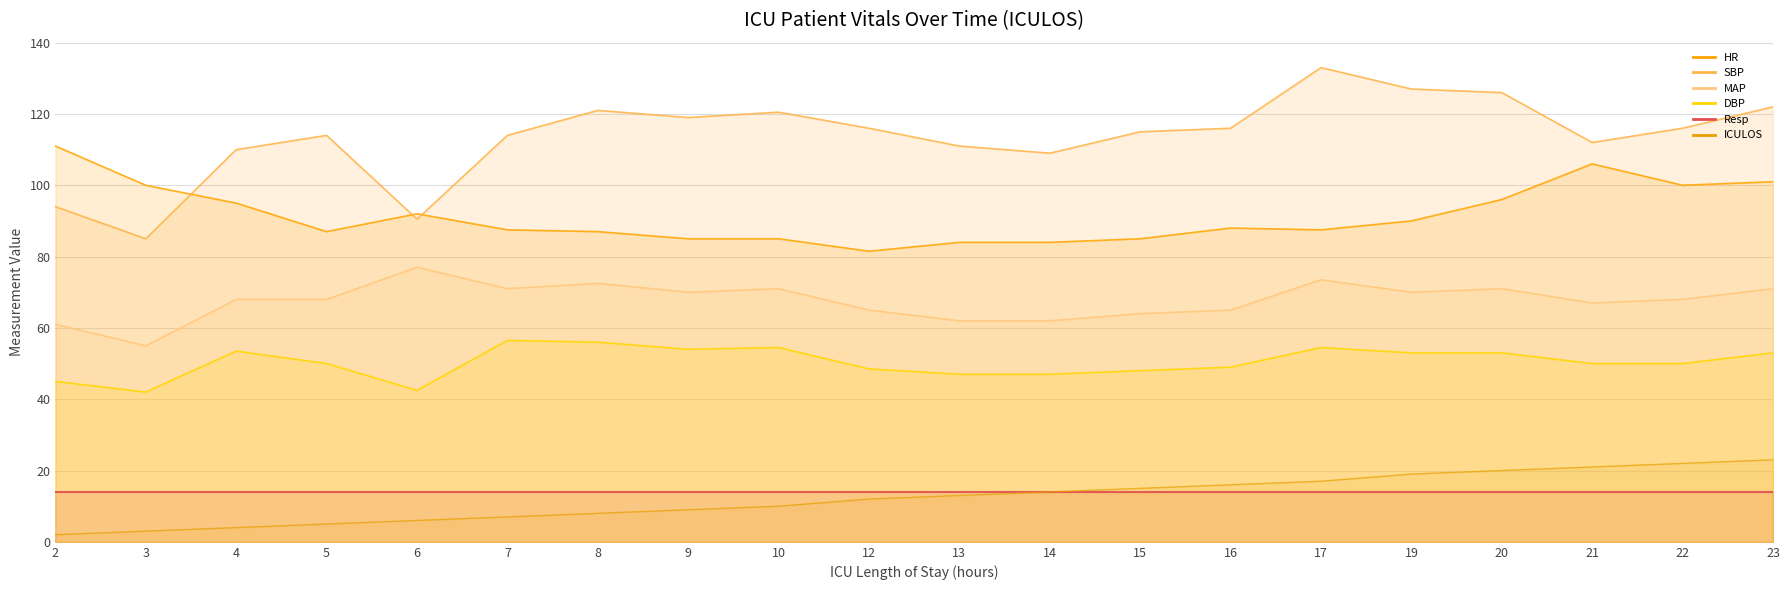

True or false: DBP and MAP intersect in this chart.

False